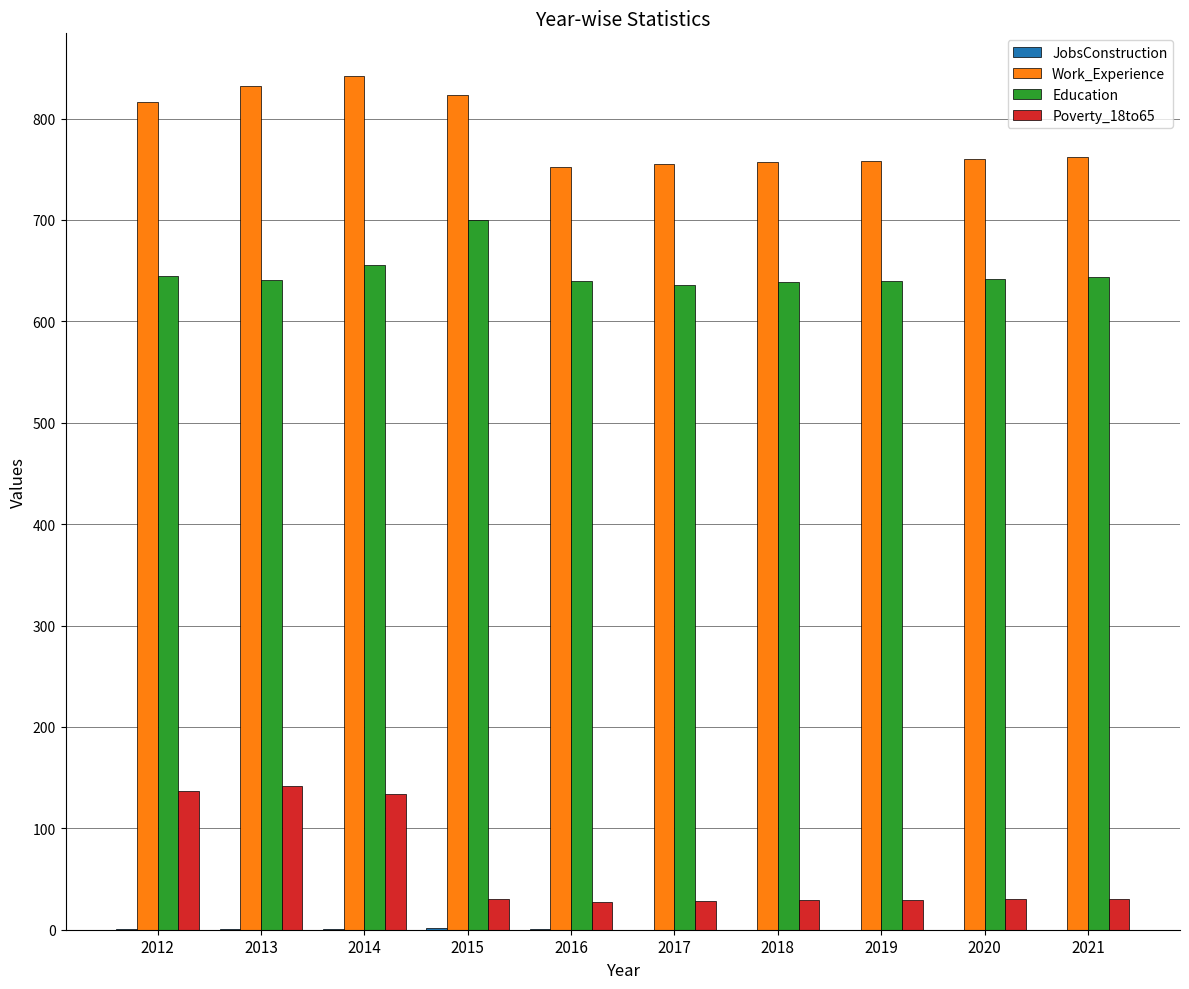

Is the value of Work_Experience at 2012 greater than the value of Education at 2021?

Yes